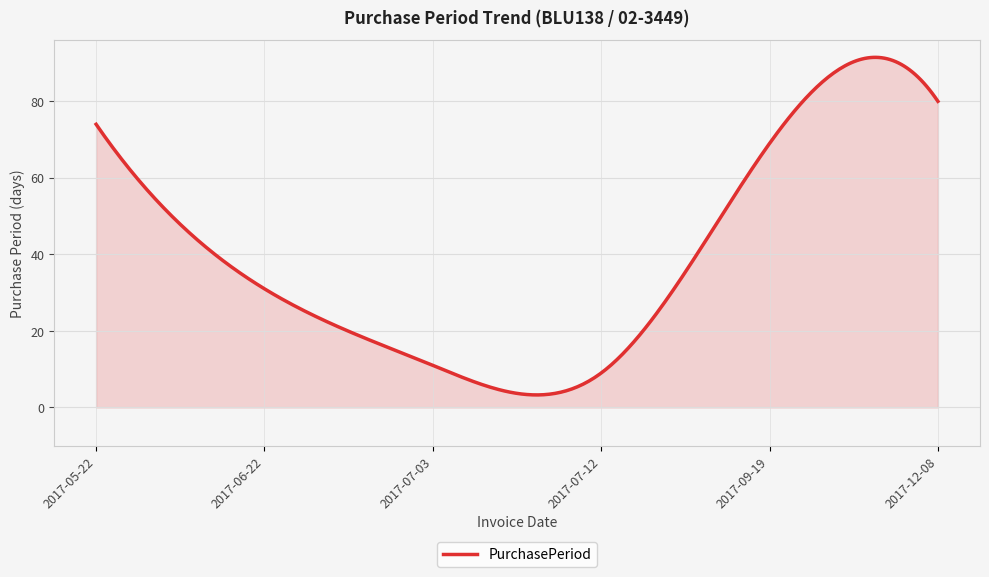

How many categories are shown in the chart?

300